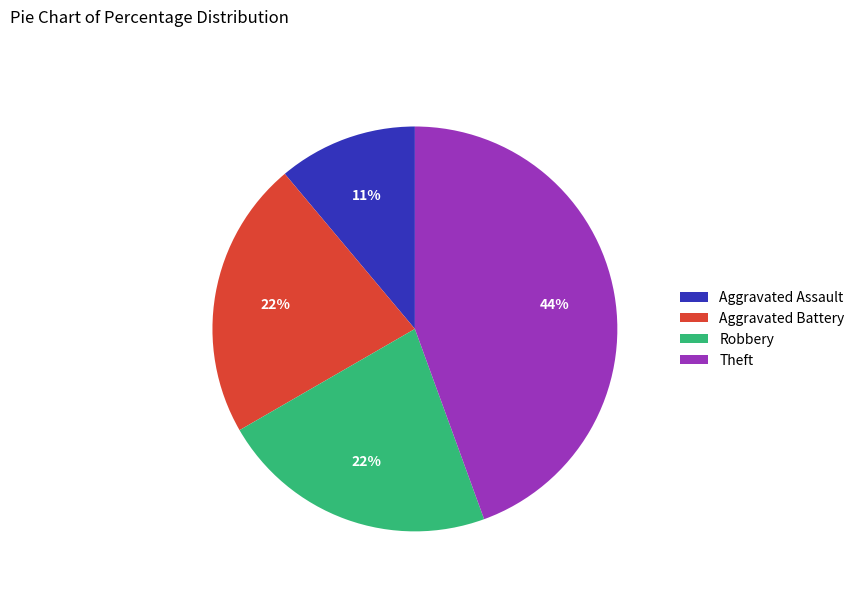

How many slices are in this pie chart?

4